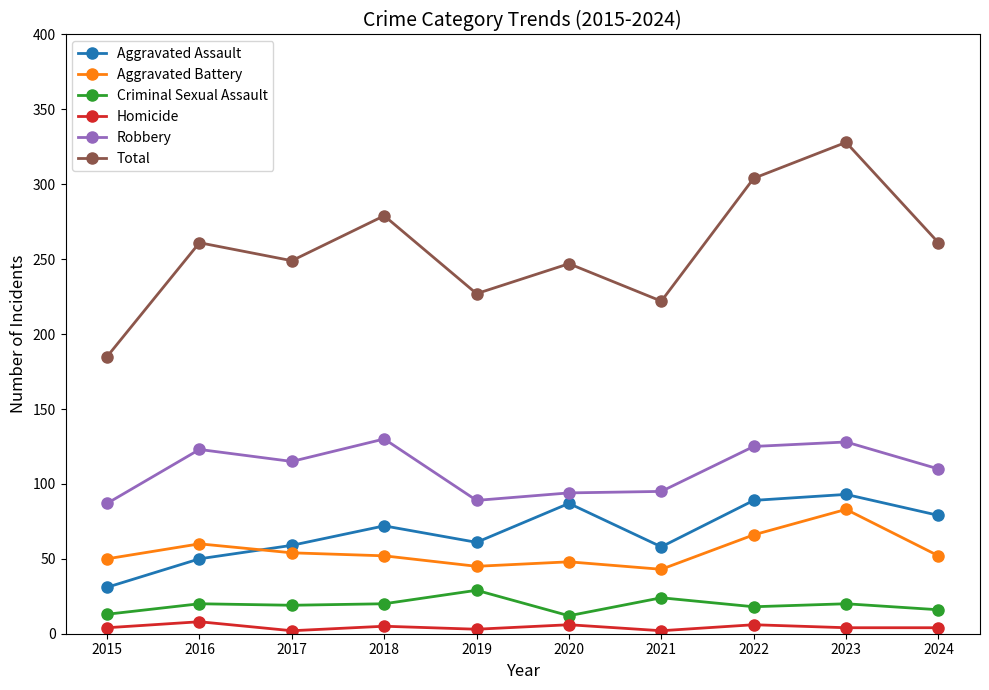

What is the average value of the Aggravated Assault series?

68